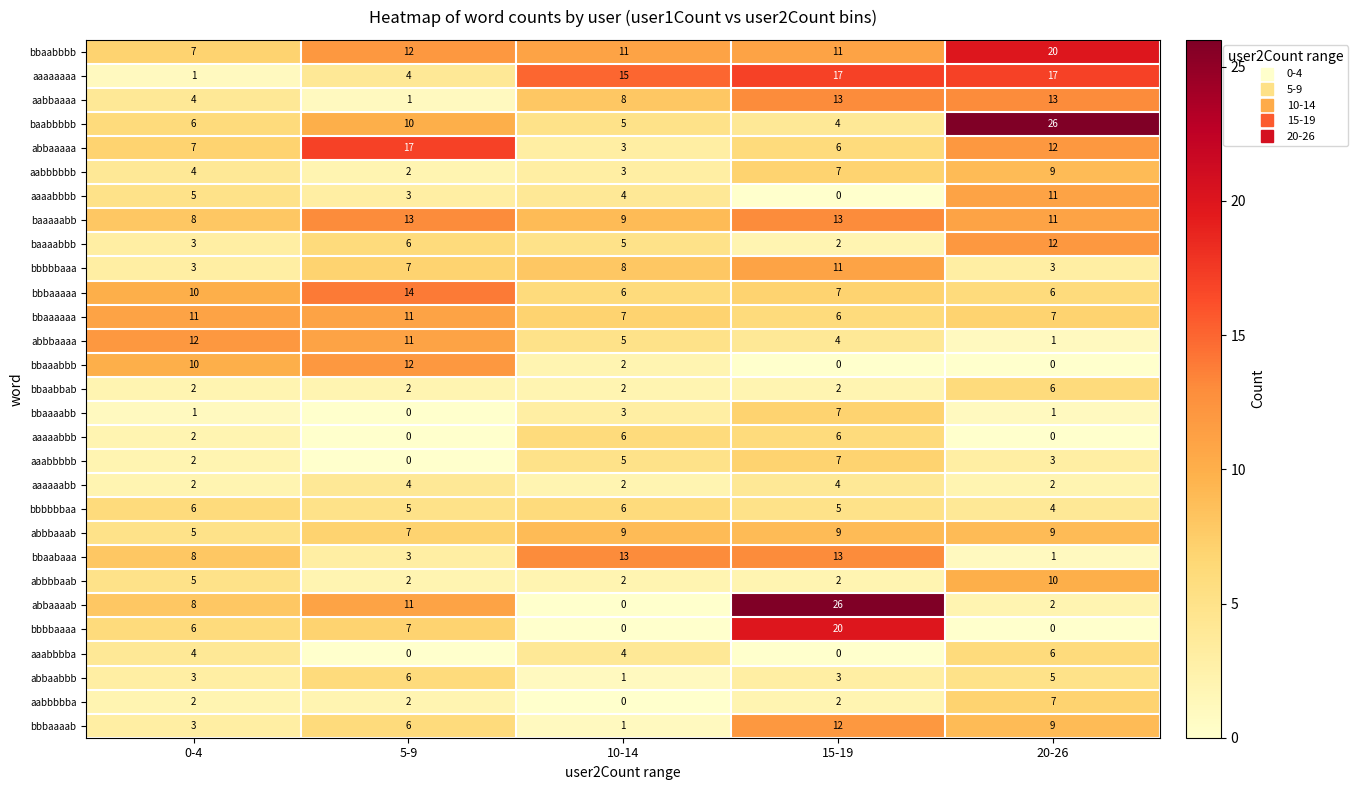

Which series has the largest range (max minus min)?

abbaaaab